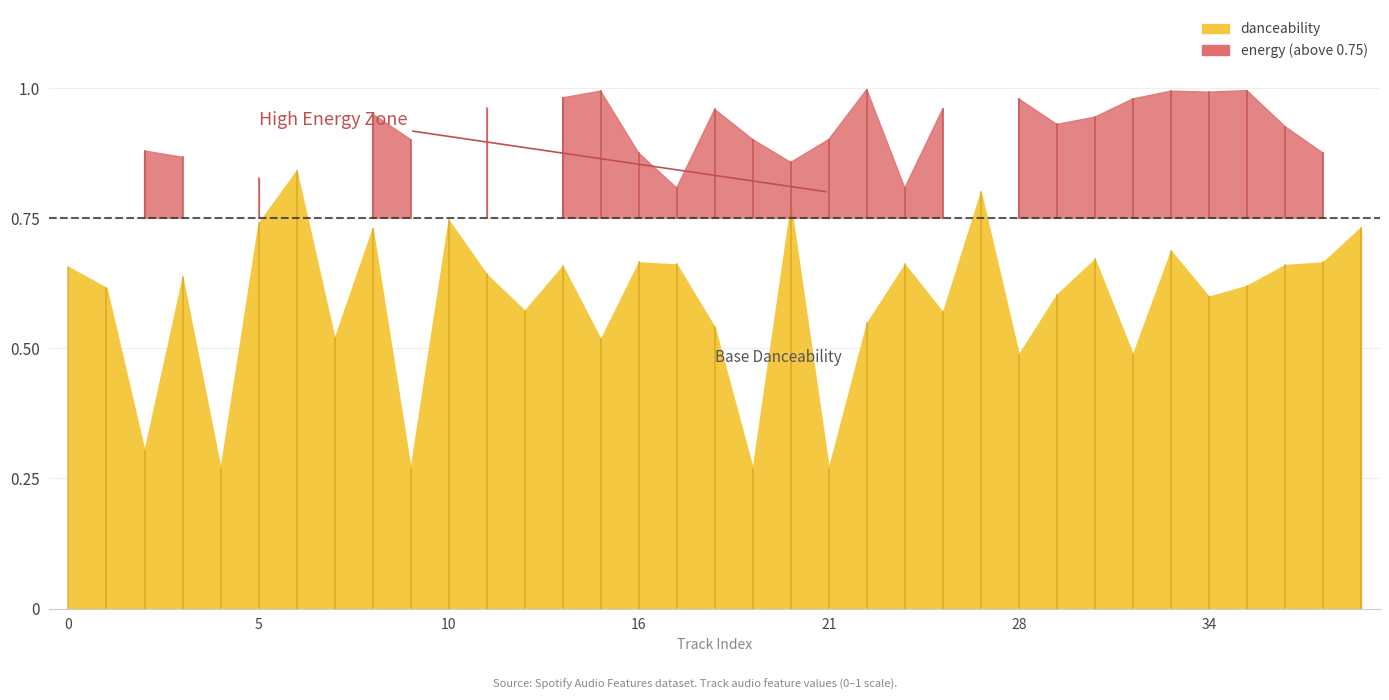

Where is danceability nearest to the value 0?

4